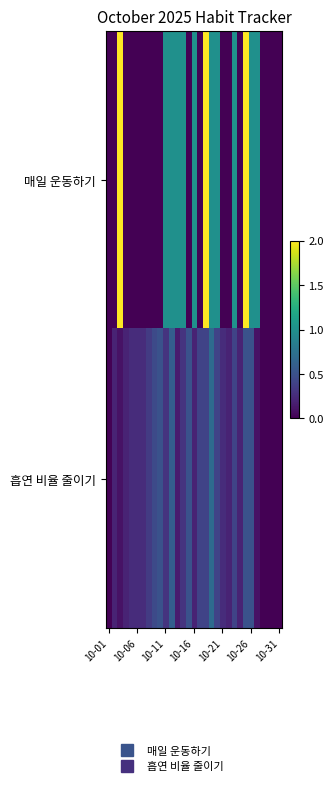

Reading right to left, extract all data points from this chart.

매일 운동하기: 0.0	0.0	0.0	0.0	1.0	1.0	2.0	0.0	1.0	0.0	0.0	1.0	1.0	2.0	0.0	1.0	0.0	1.0	1.0	1.0	1.0	0.0	0.0	0.0	0.0	0.0	0.0	0.0	2.0	0.0	0.0
흡연 비율 줄이기: 0.0	0.0	0.0	0.0	0.1	0.5	0.5	0.2	0.4	0.2	0.2	0.4	0.7	0.4	0.4	0.2	0.5	0.3	0.1	0.6	0.3	0.5	0.5	0.3	0.2	0.2	0.2	0.2	0.1	0.2	0.0